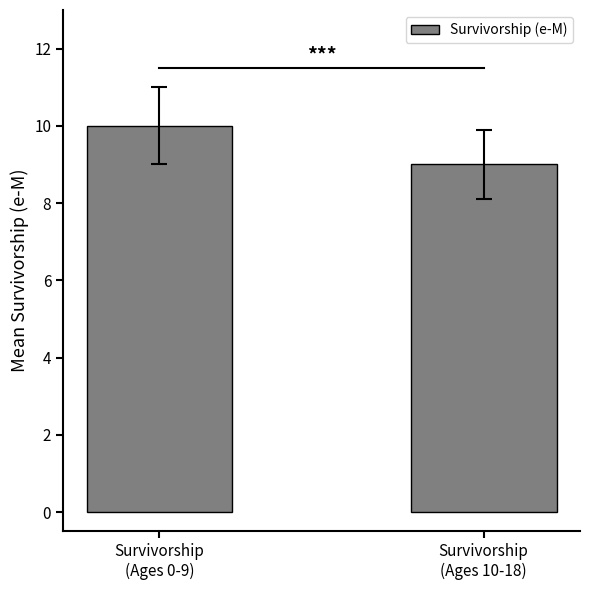

What is the change in value from Survivorship
(Ages 0-9) to Survivorship
(Ages 10-18)?

-1